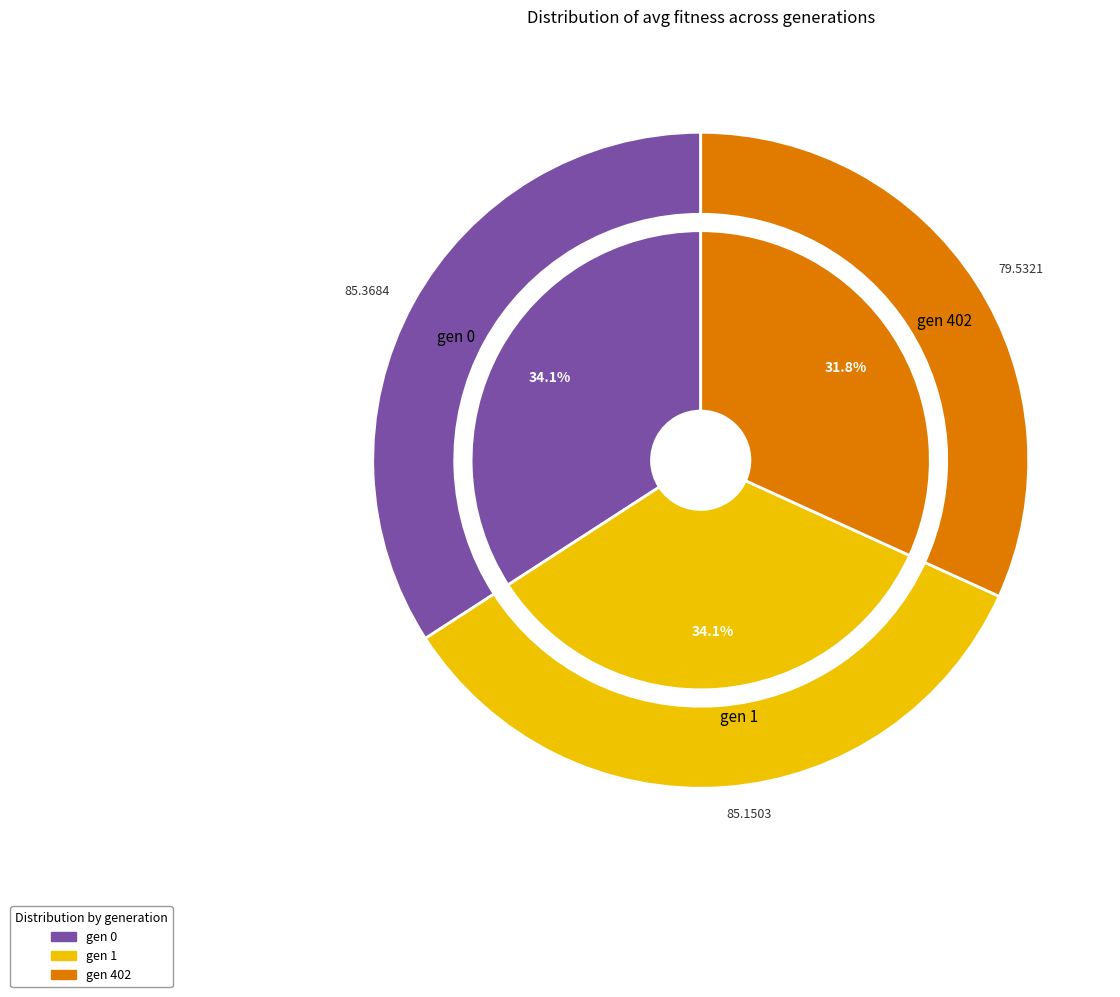

What is the change in value from gen 0 to gen 1?

-0.2